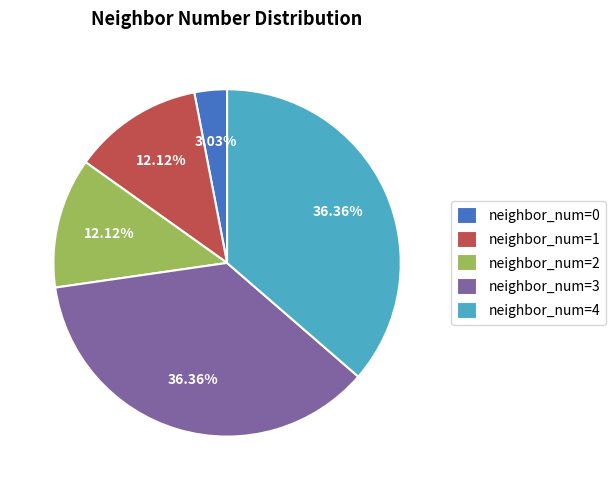

Does any single category account for the majority?

No